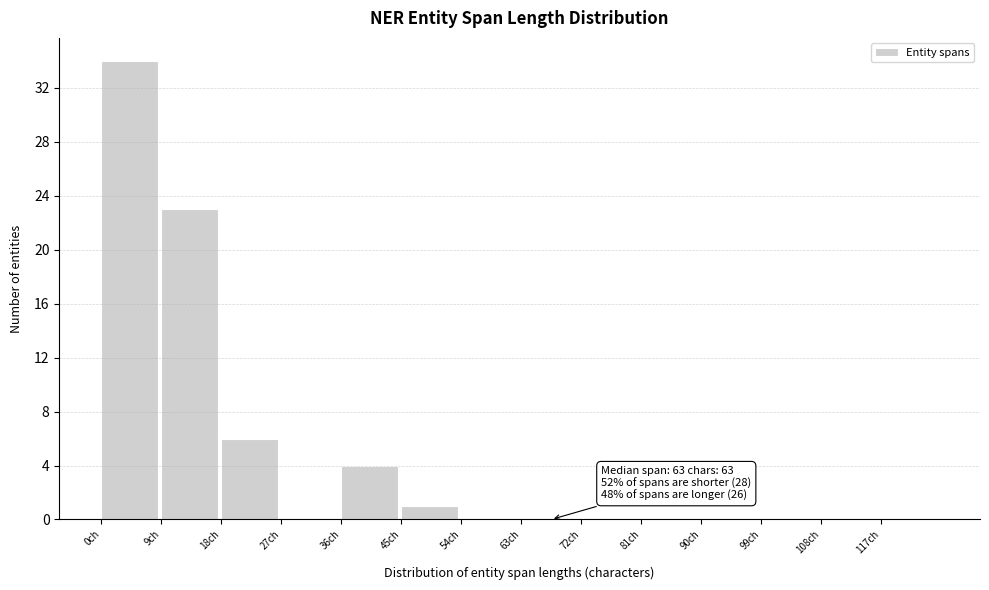

Over which range of the x-axis is the bar tallest?

0 to 9